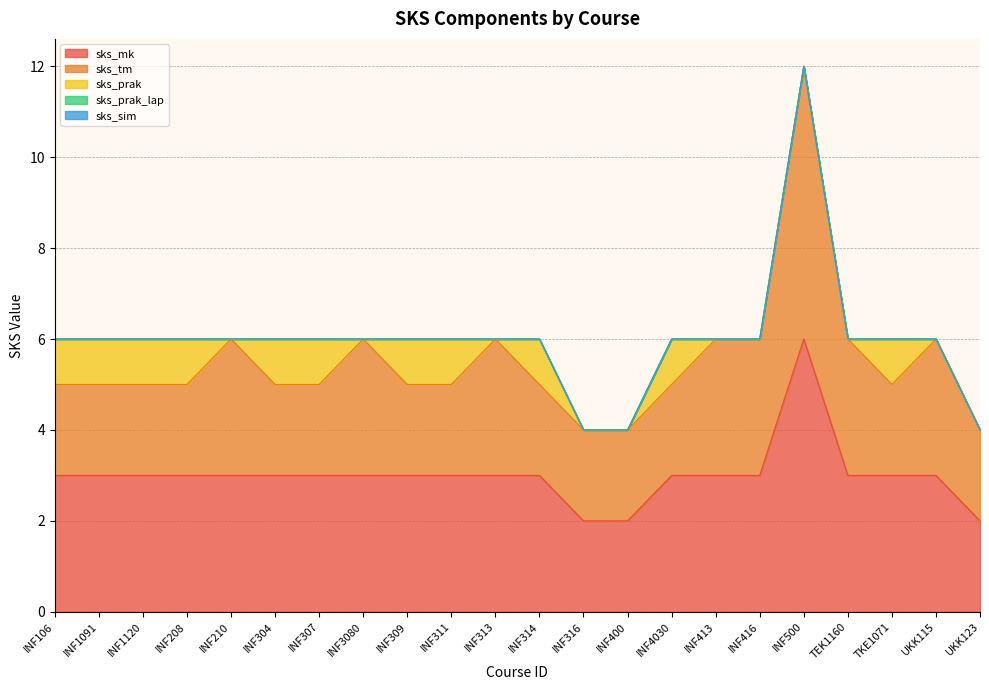

Between INF307 and INF500, which series saw the biggest shift?

sks_tm